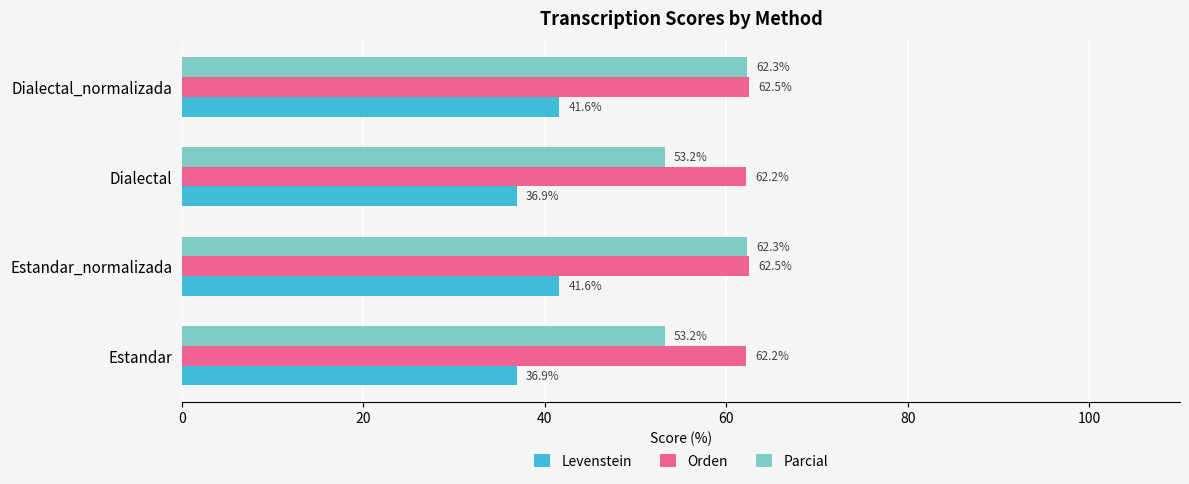

What is the sum of all Levenstein values?

157.0